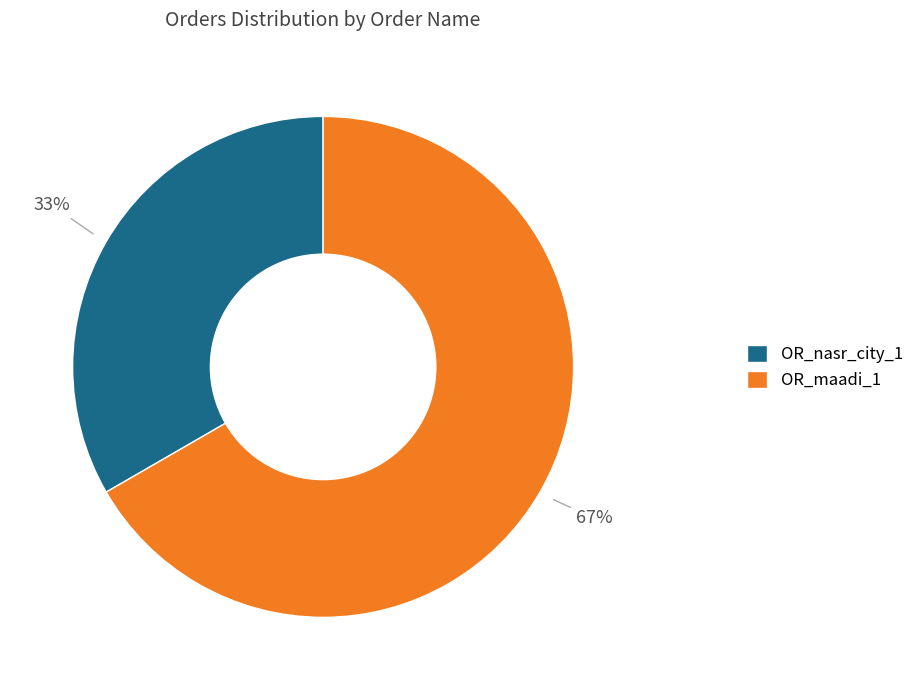

Is it true that OR_maadi_1 is 76% of the pie?

False